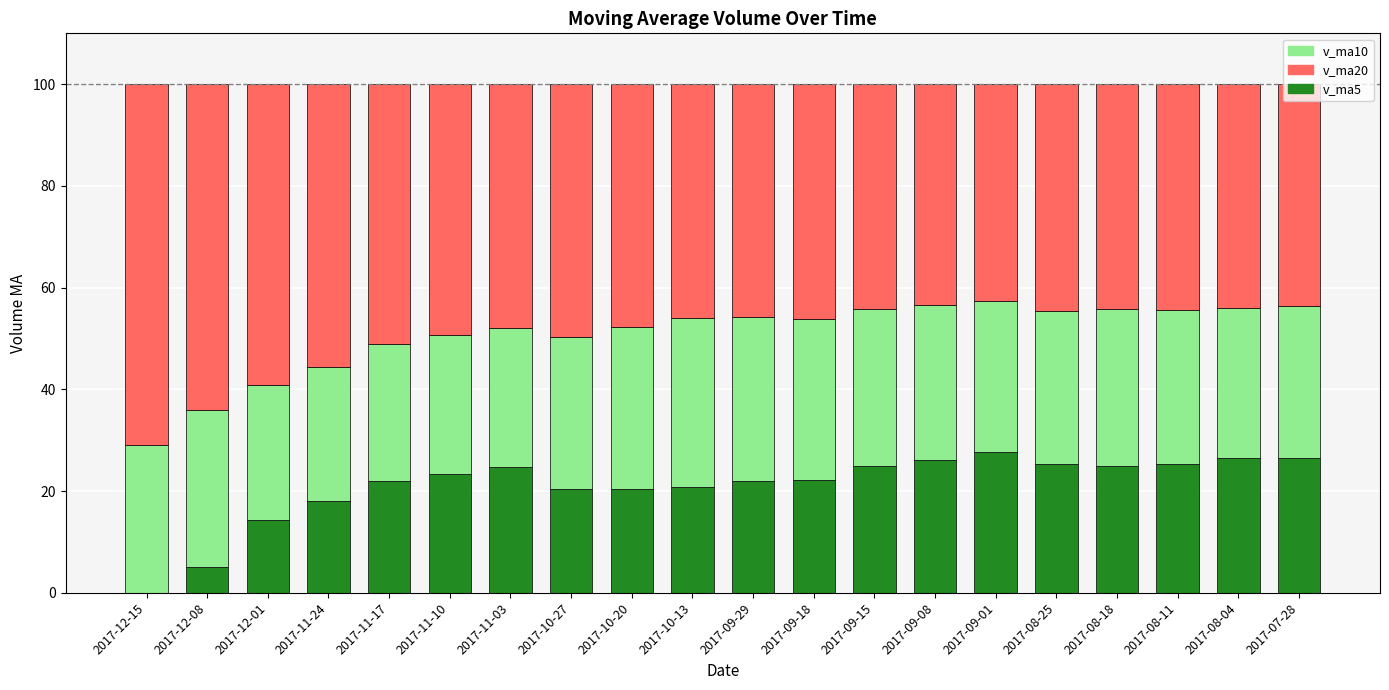

What is the total value across all series at 2017-10-20?

100.0